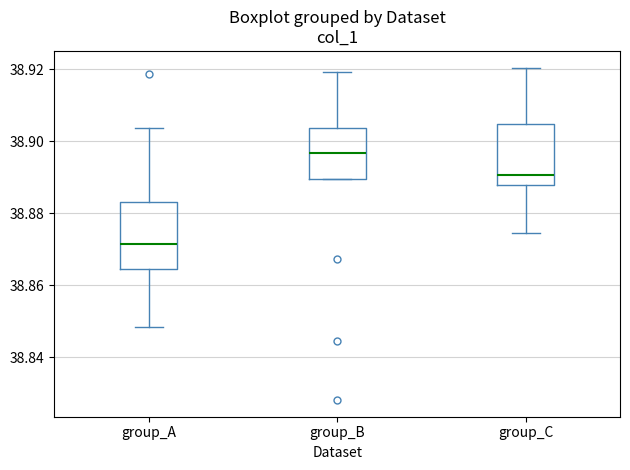

Reading left to right, transcribe this box plot: for each box, give where its median line is, the range the box spans, and where its two whiskers end, as read against the y-axis. The values are not printed on the chart, so give them approximately, as read against the axis.

group_A: median 38.872, box 38.864 to 38.884, whiskers 38.848 to 38.904
group_B: median 38.896, box 38.890 to 38.904, whiskers 38.890 to 38.920
group_C: median 38.890, box 38.888 to 38.904, whiskers 38.874 to 38.920